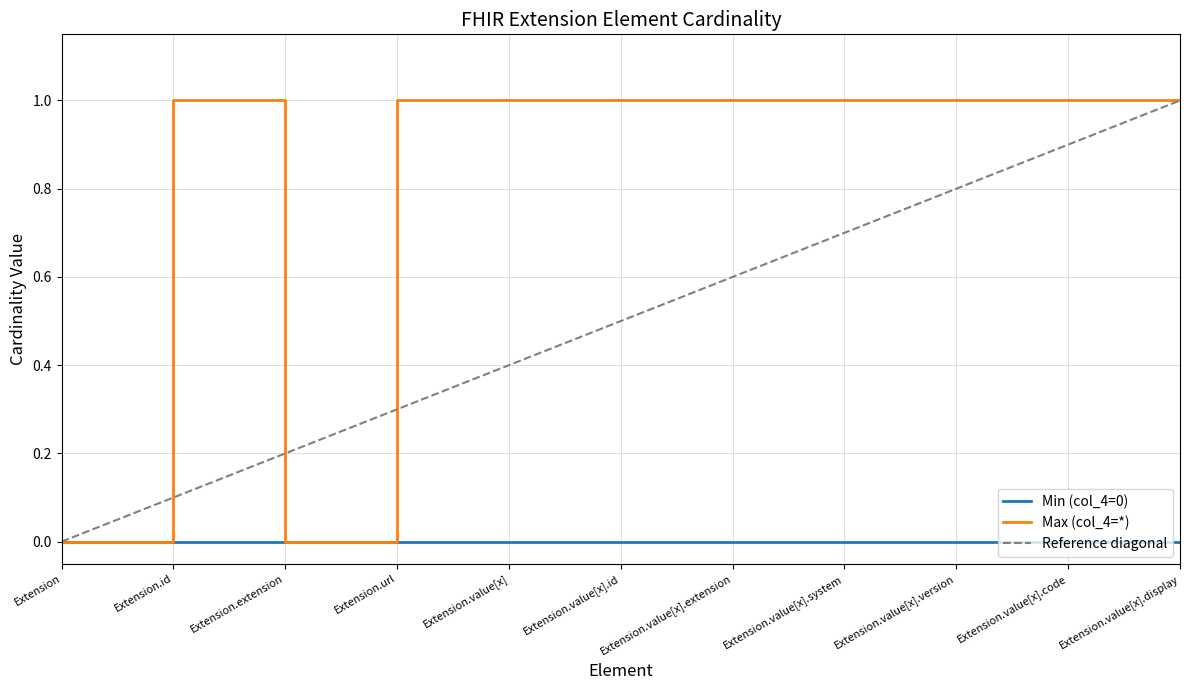

The value at Extension.value[x].code is 2. True or false?

False